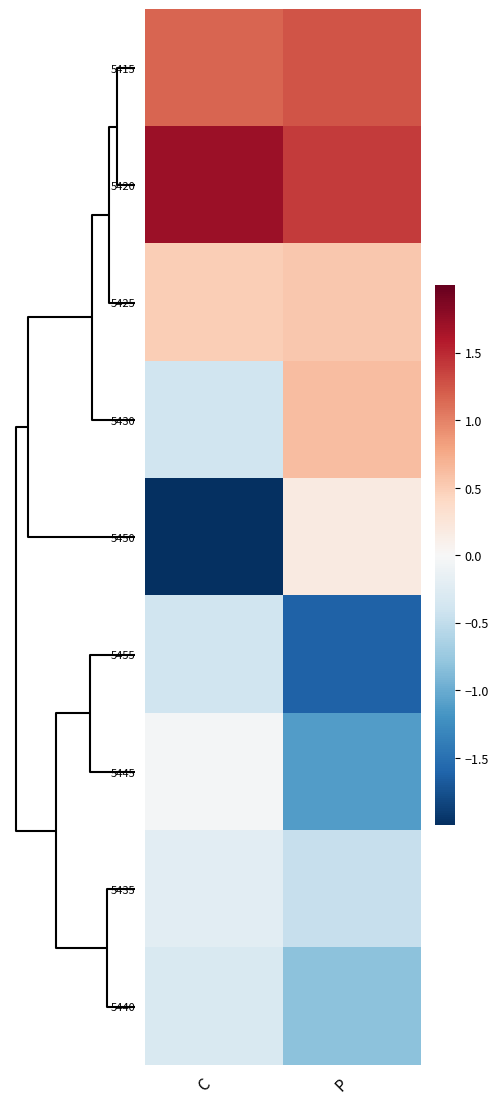

How many categories are shown in the chart?

2